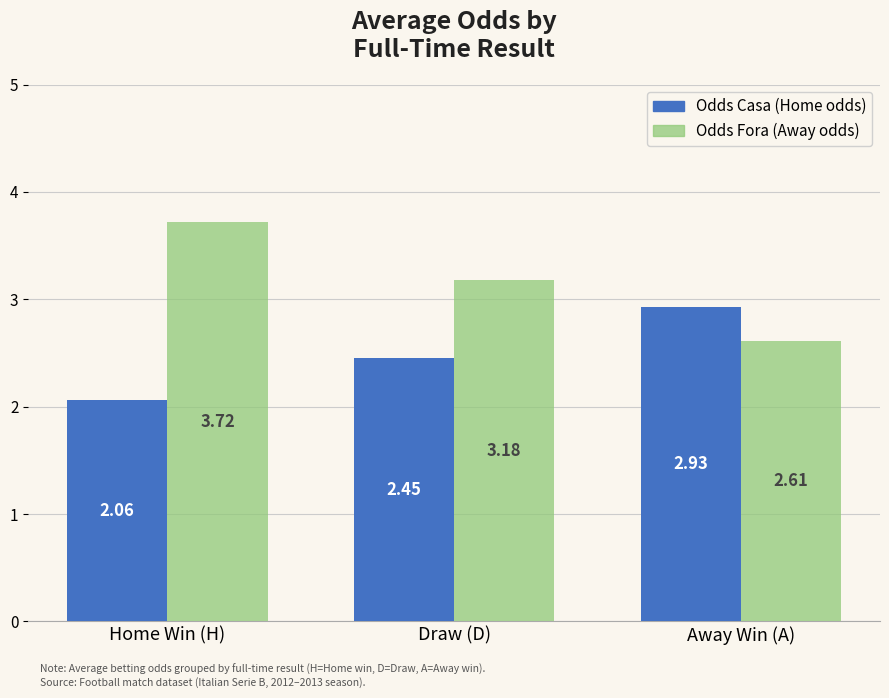

At which category is the sum across all series the highest?

Home Win (H)